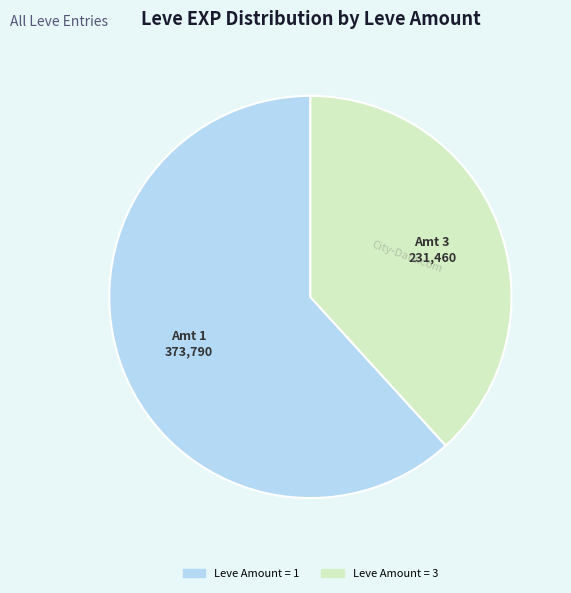

Is there a majority slice in this chart?

Yes